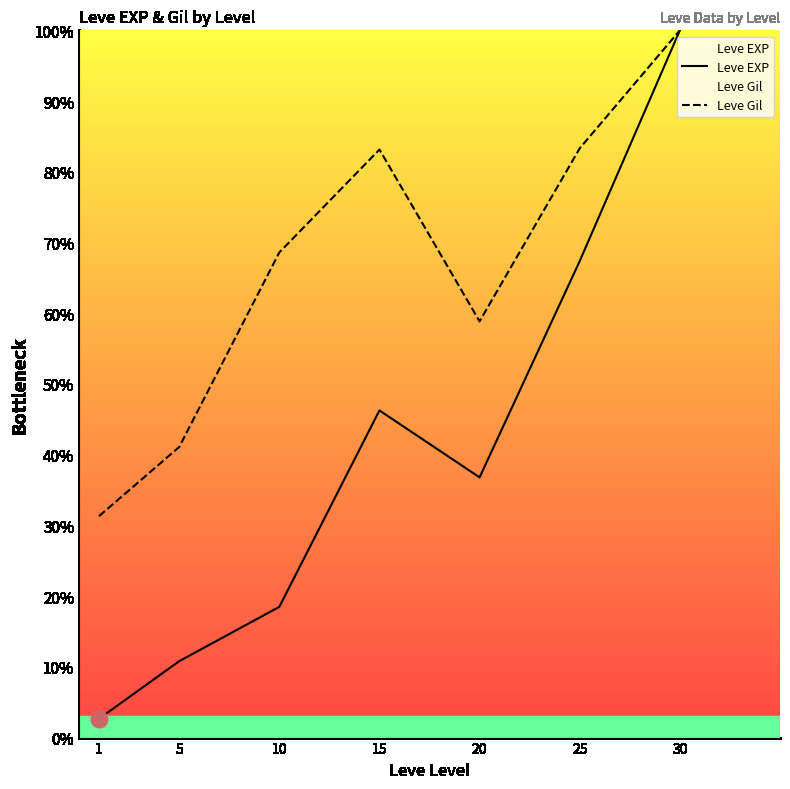

Which series changed the most between 15 and 30?

Leve EXP